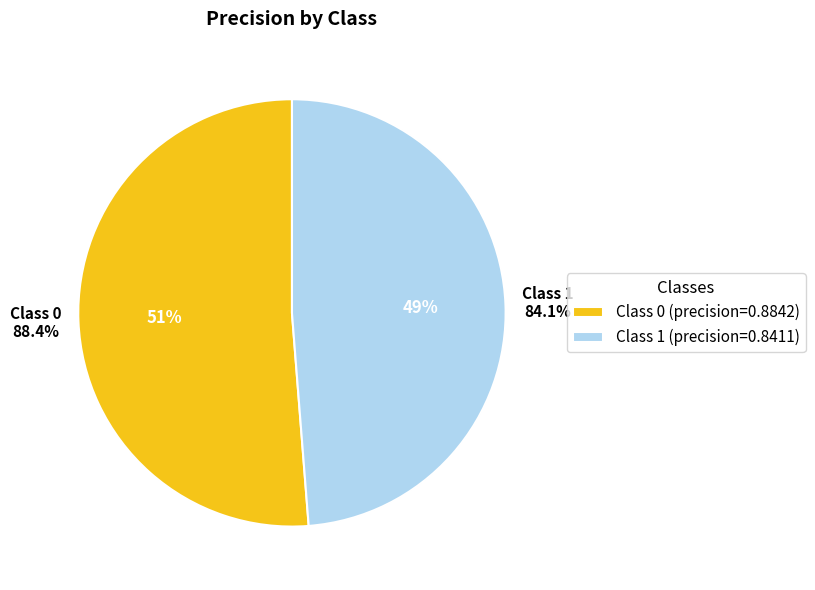

Is there any slice that represents more than half of the pie?

Yes